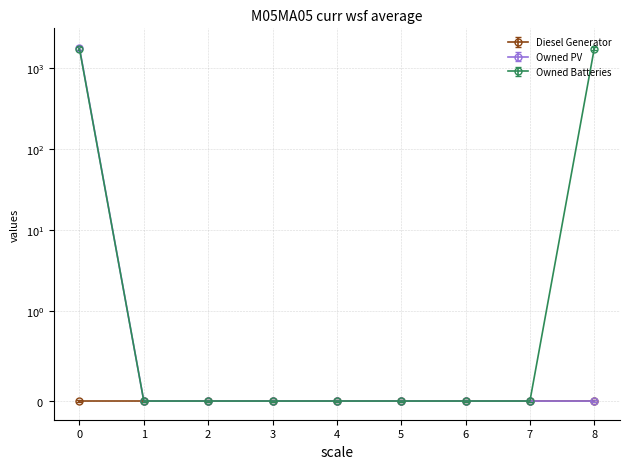

Is this an area chart (filled region under the line)?

No